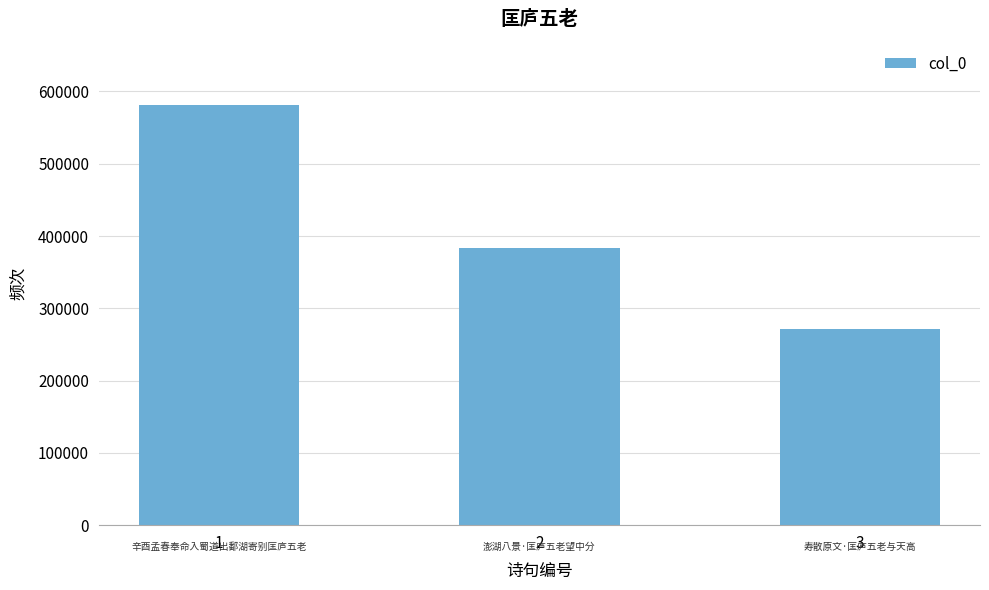

At which category does the chart reach its minimum across all series?

3